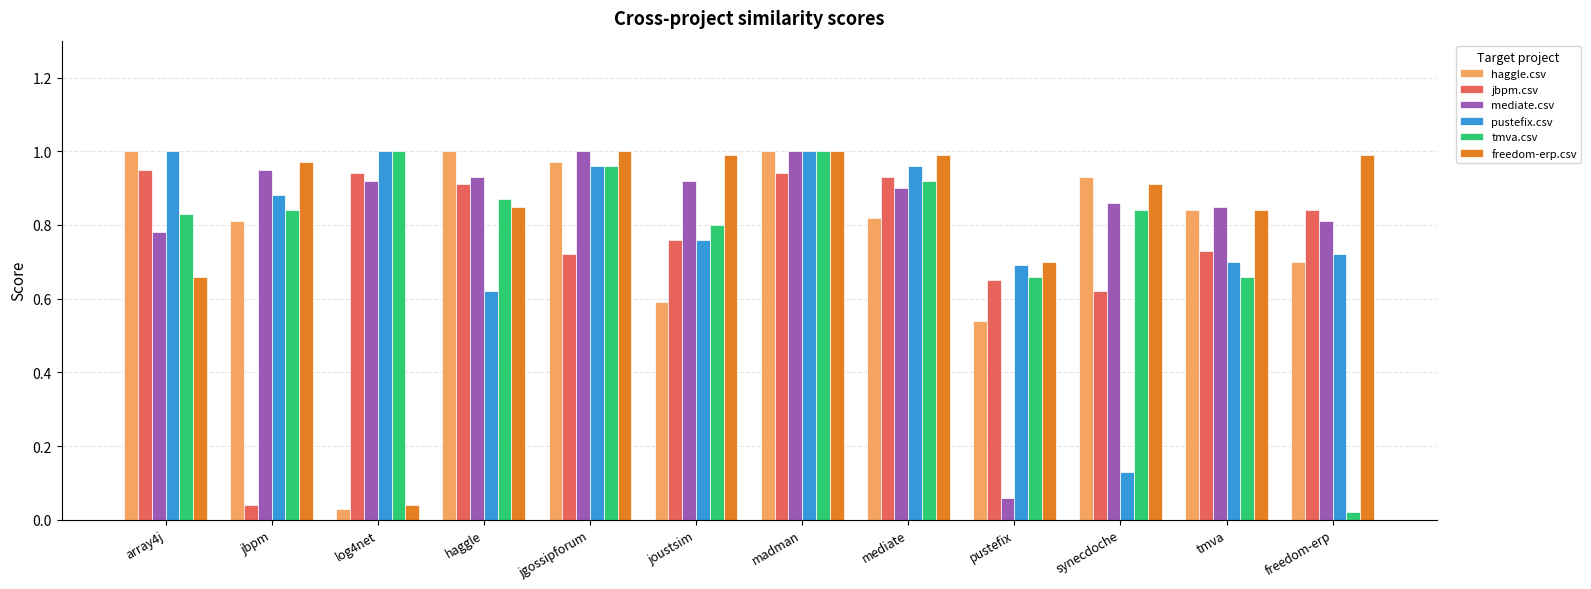

Where is haggle.csv nearest to the value 0?

log4net